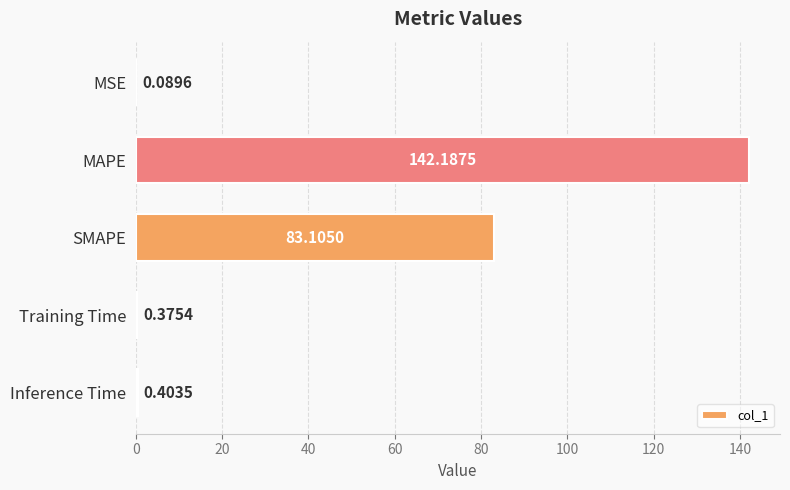

Between Inference Time and MAPE, which is larger?

MAPE